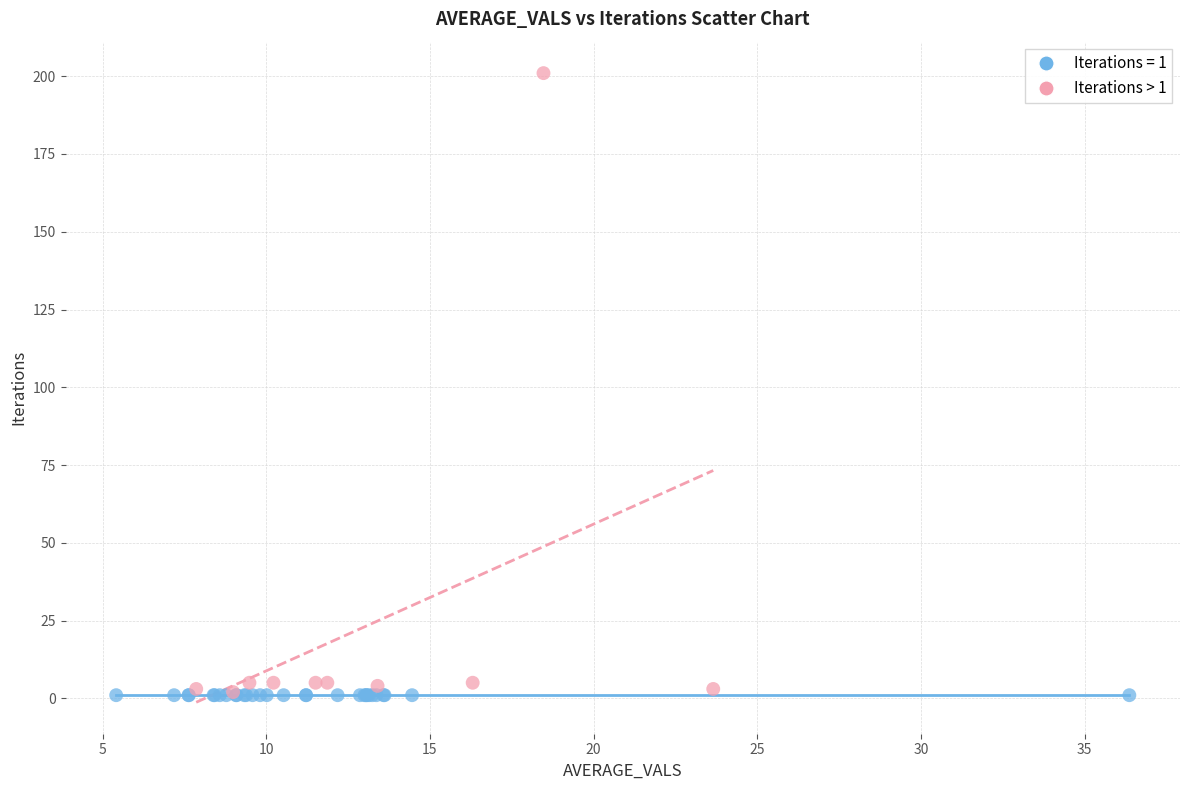

Which series contains the highest Y value?

Iterations > 1